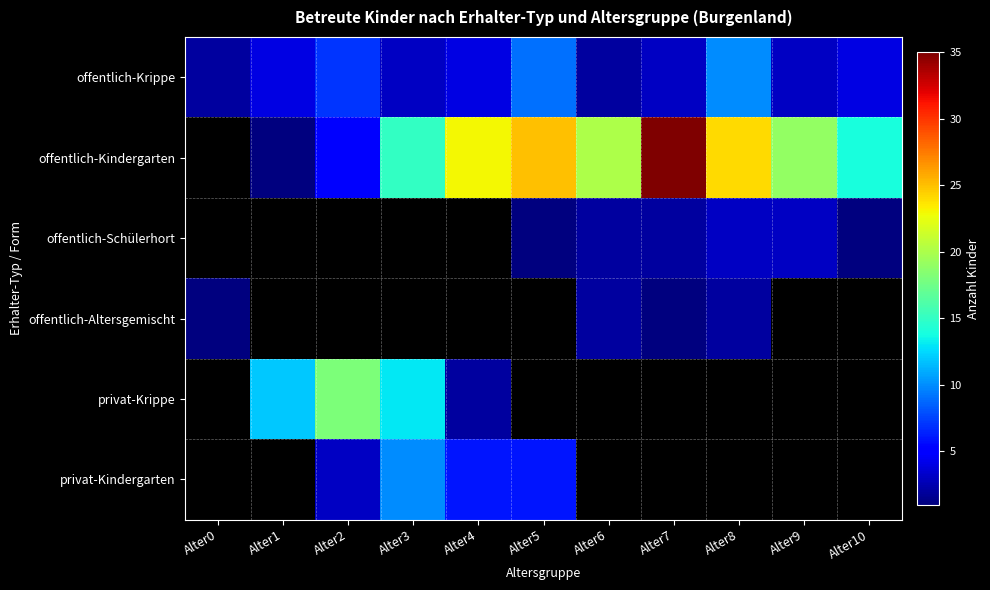

Is it true that privat-Kindergarten equals 6.0 at Alter5?

True